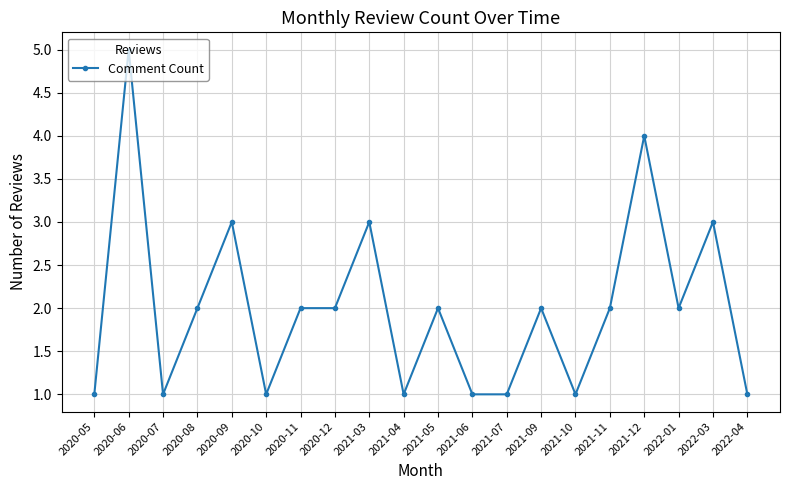

Count the number of categories in the chart.

20